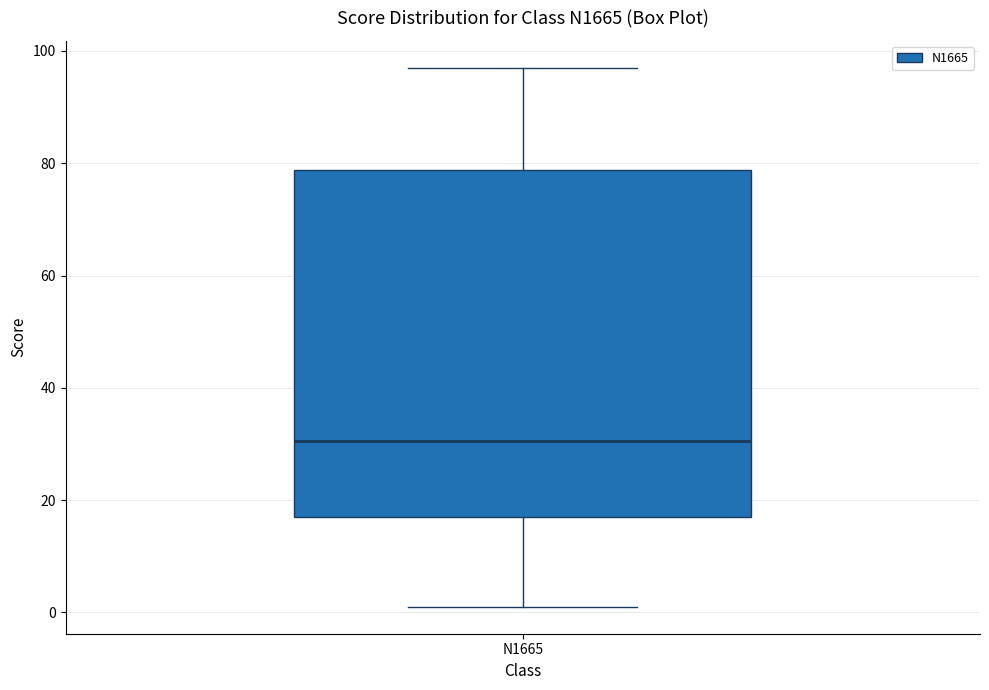

Where does the upper whisker of the box for N1665 end on the y-axis? The values are not printed on the chart, so give them approximately, as read against the axis.

98